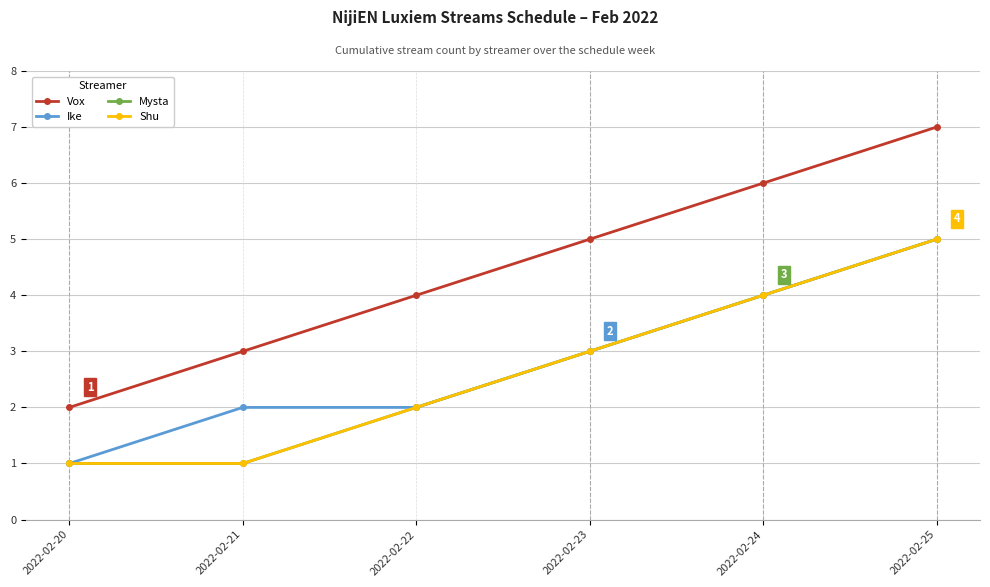

Reading left to right, extract all data points from this chart.

Vox: 2	3	4	5	6	7
Ike: 1	2	2	3	4	5
Mysta: 1	1	2	3	4	5
Shu: 1	1	2	3	4	5